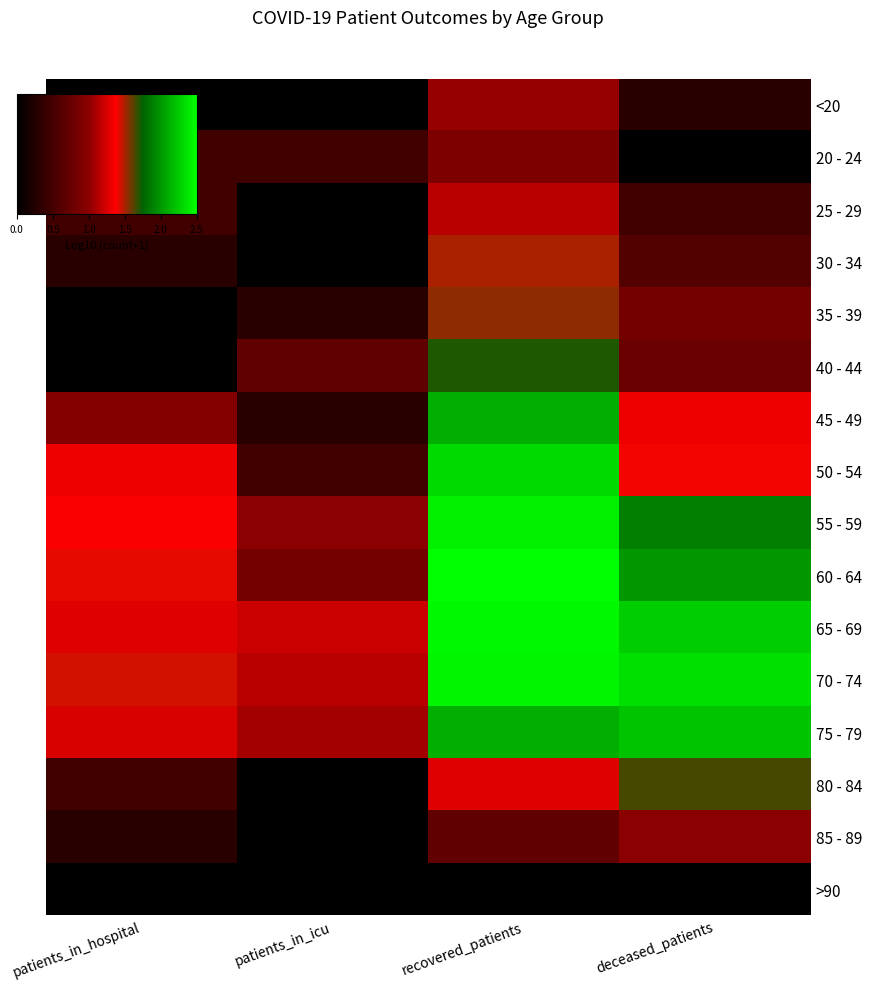

At how many categories does at least one series exceed 2?

2